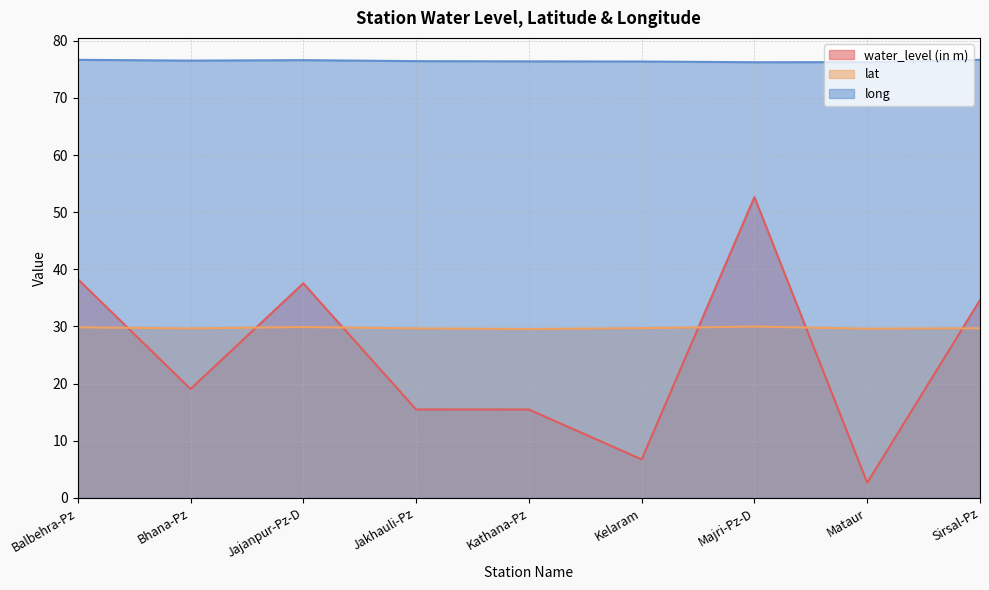

What is the minimum value shown in the chart?

2.7